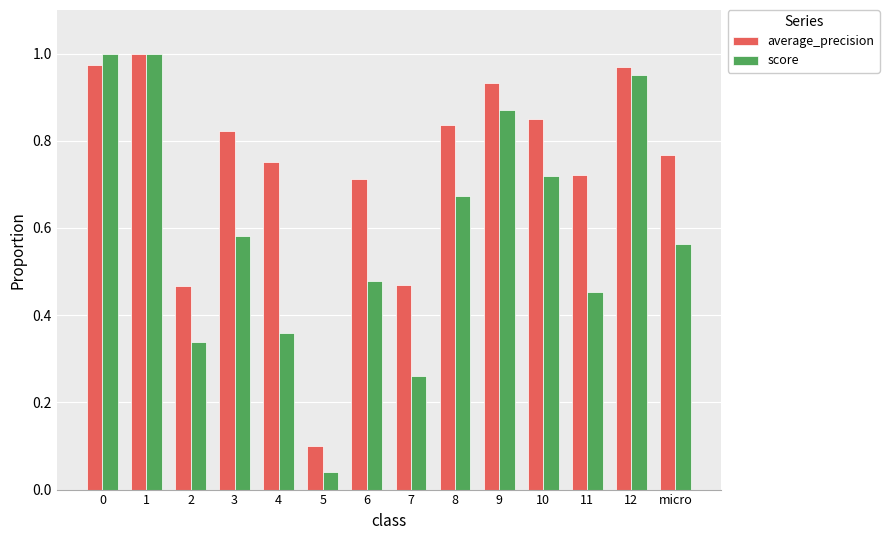

How many bars are there in each group?

2